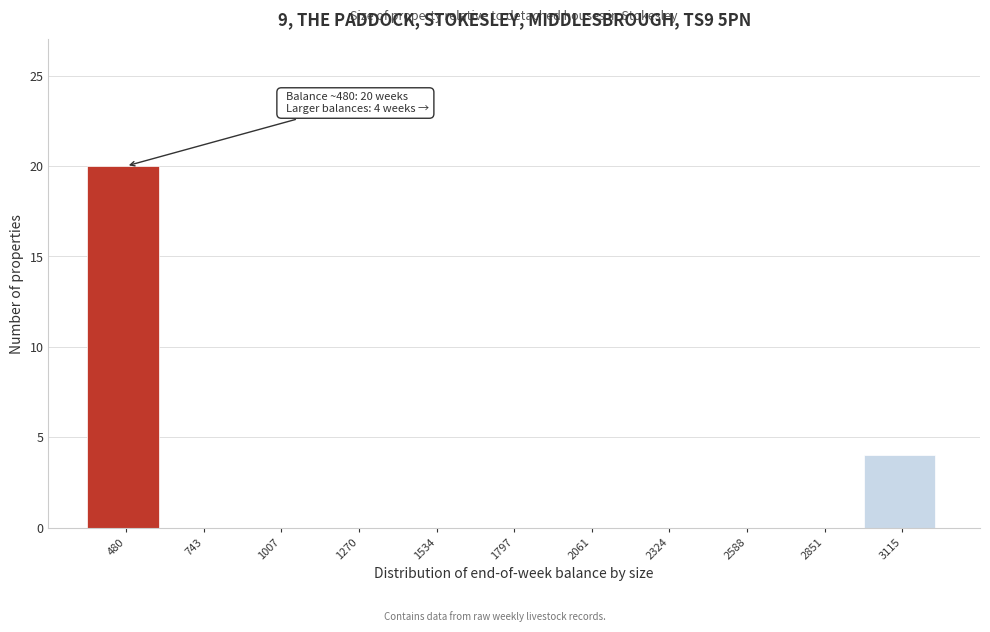

Reading right to left, transcribe all the data shown in this chart.

3115=4	2851=0	2588=0	2324=0	2061=0	1797=0	1534=0	1270=0	1007=0	743=0	480=20